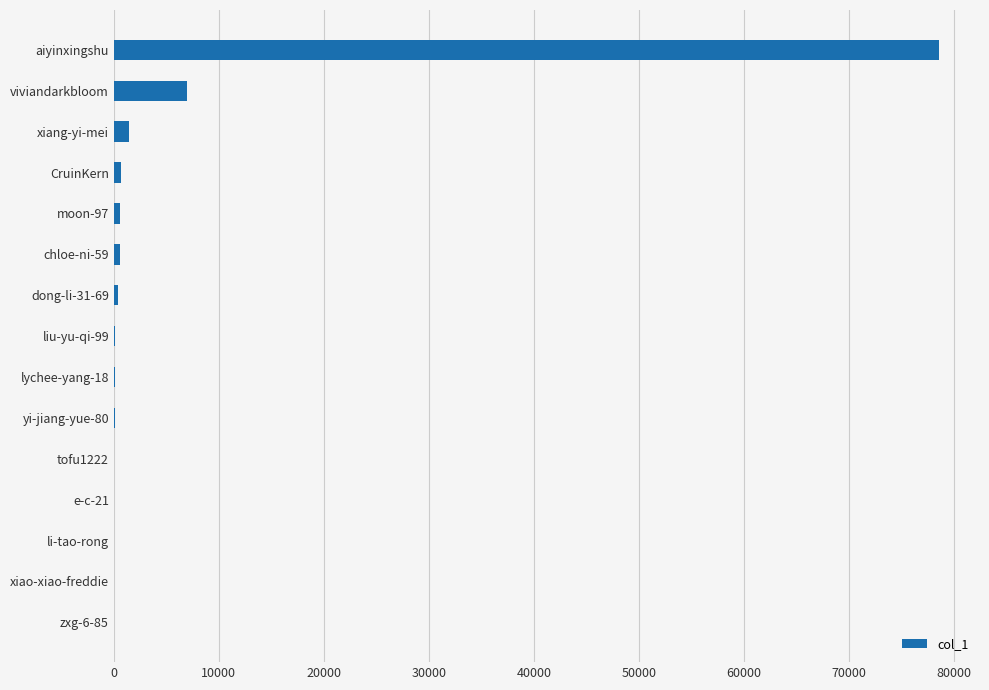

Which has a higher value, aiyinxingshu or li-tao-rong?

aiyinxingshu